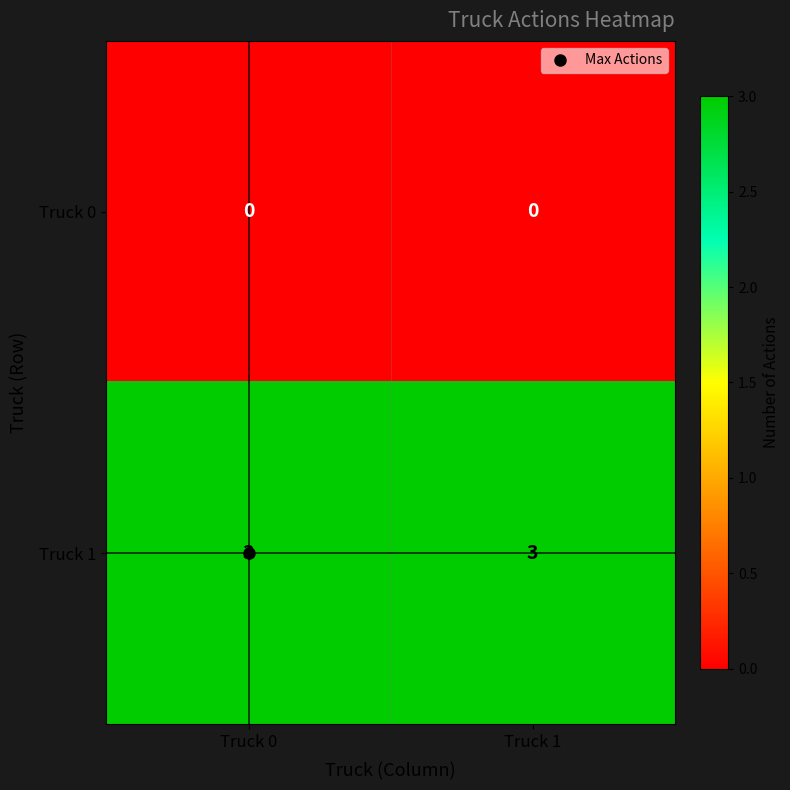

What is the maximum value shown in the chart?

3